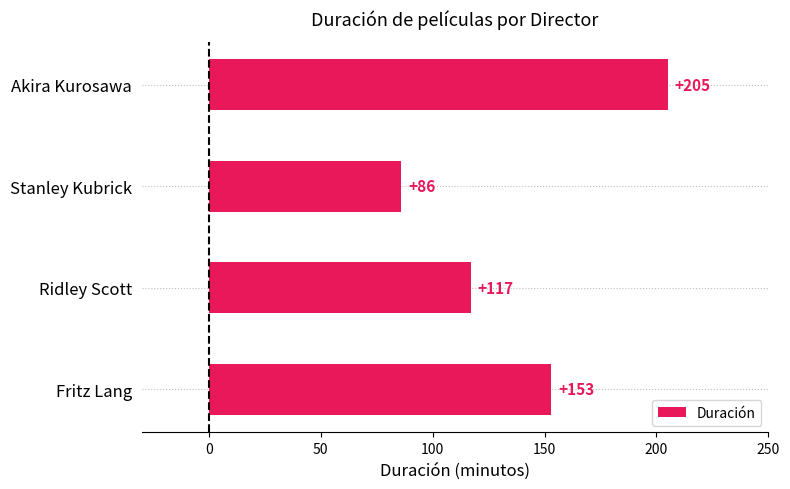

How many values are between 117 and 205?

3